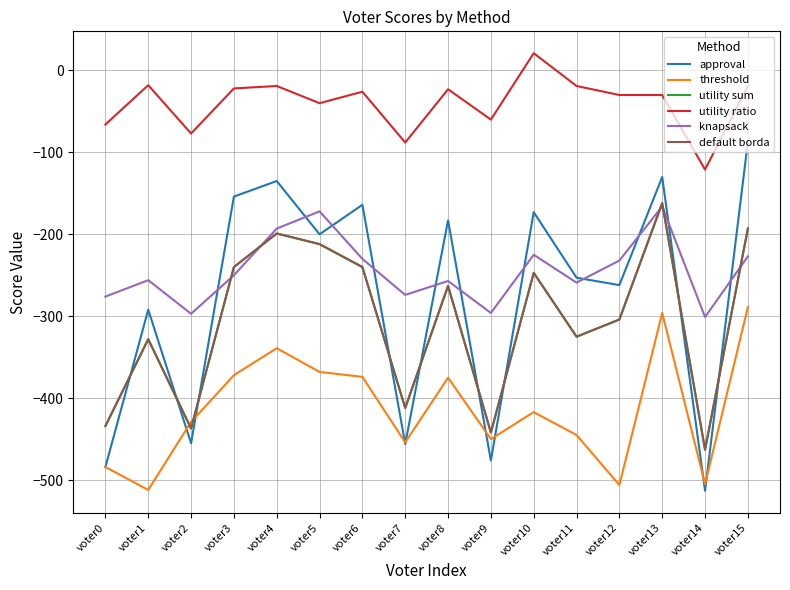

Which has a higher value, voter15 or voter7?

voter15